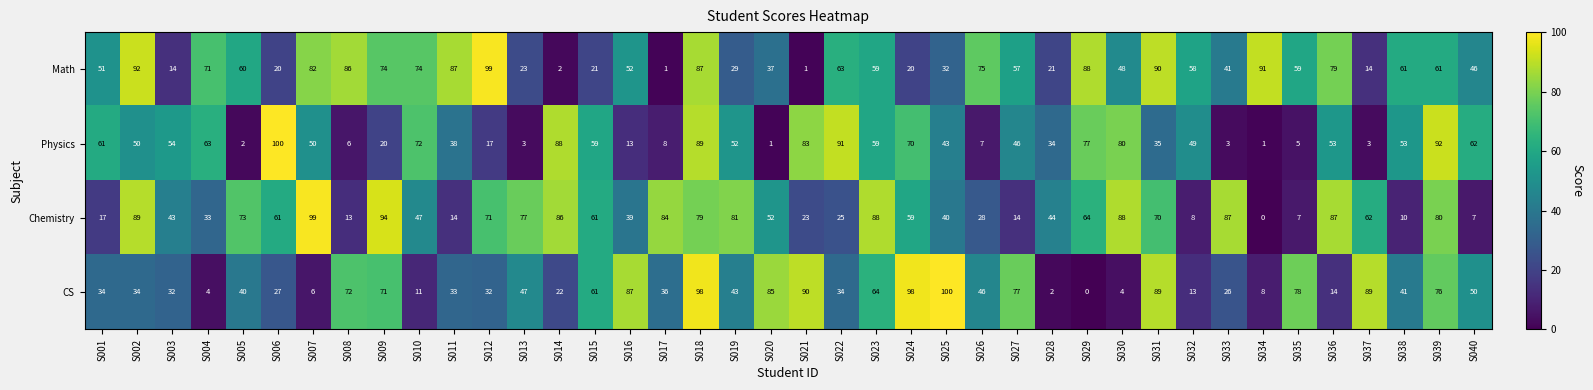

What is the difference between the maximum and minimum values in the CS series?

100